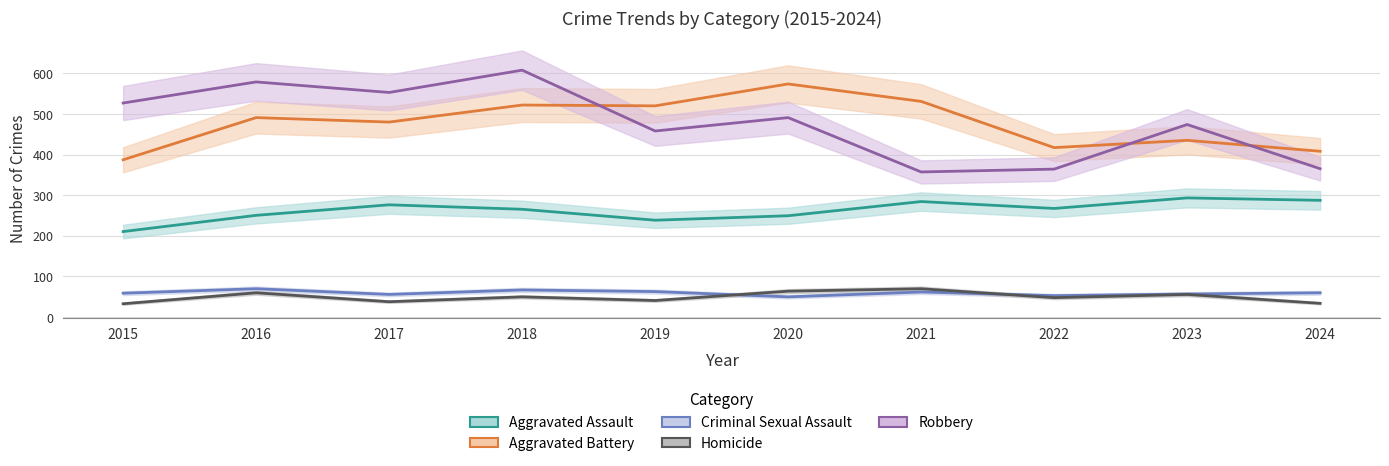

Reading left to right, list all the values displayed in this chart.

Aggravated Assault: 210	250	276	265	238	249	284	267	293	287
Aggravated Battery: 387	491	480	522	520	574	531	417	435	408
Criminal Sexual Assault: 58	69	55	66	62	49	61	52	56	59
Homicide: 32	59	37	49	40	63	69	47	55	33
Robbery: 527	579	553	608	458	491	357	364	474	365